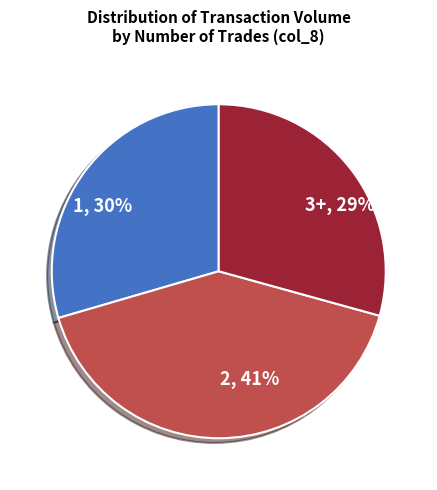

Does 2 represent more than half of the total?

No